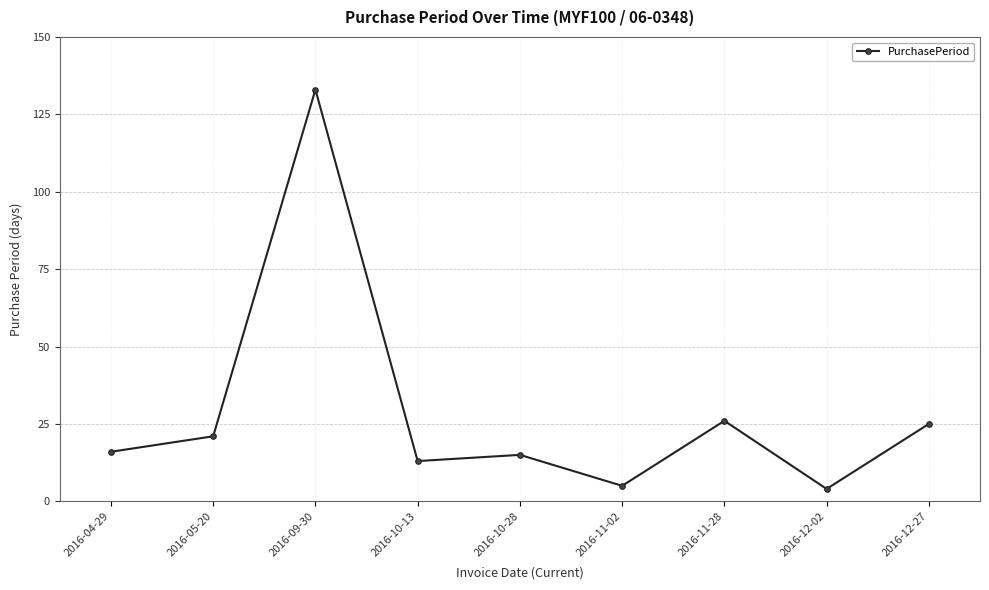

What is the greatest value displayed?

133